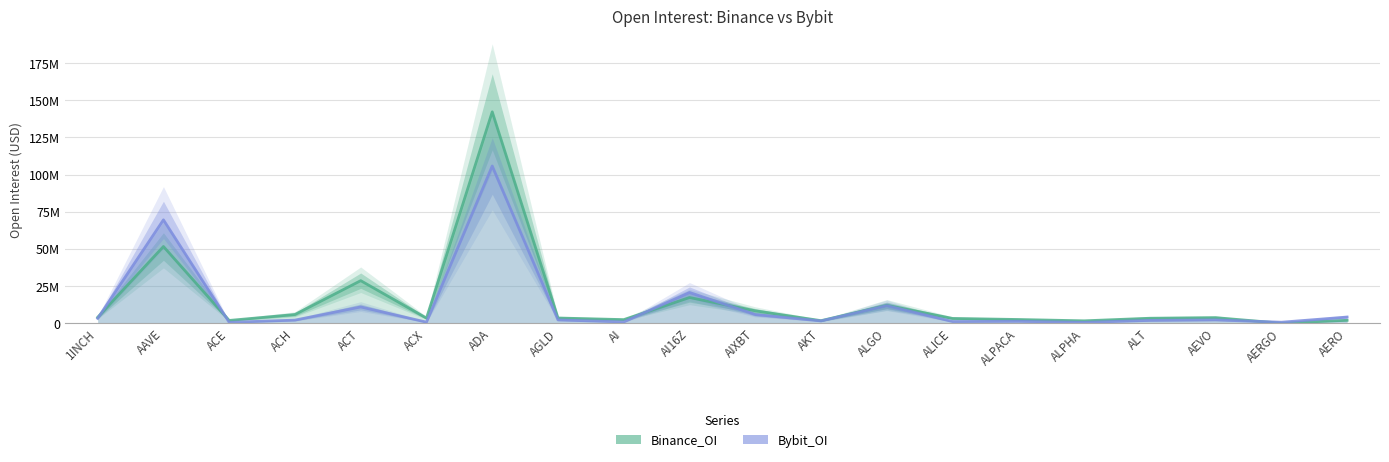

What is the maximum value shown in the chart?

142190494